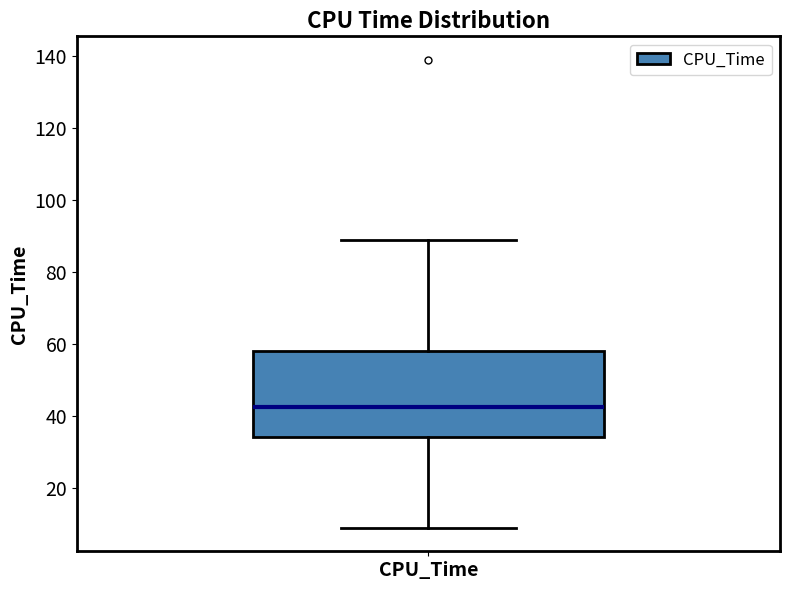

Transcribe this box plot: give where the median line is, the range the box spans, and where the two whiskers end, as read against the y-axis. The values are not printed on the chart, so give them approximately, as read against the axis.

median 42, box 34 to 58, whiskers 10 to 90